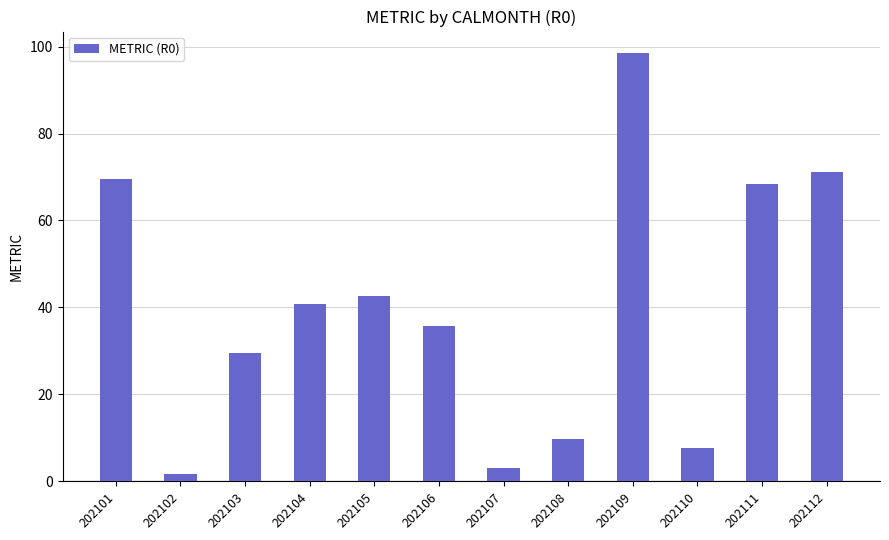

Is it true that the value at 202108 is 3.2?

False